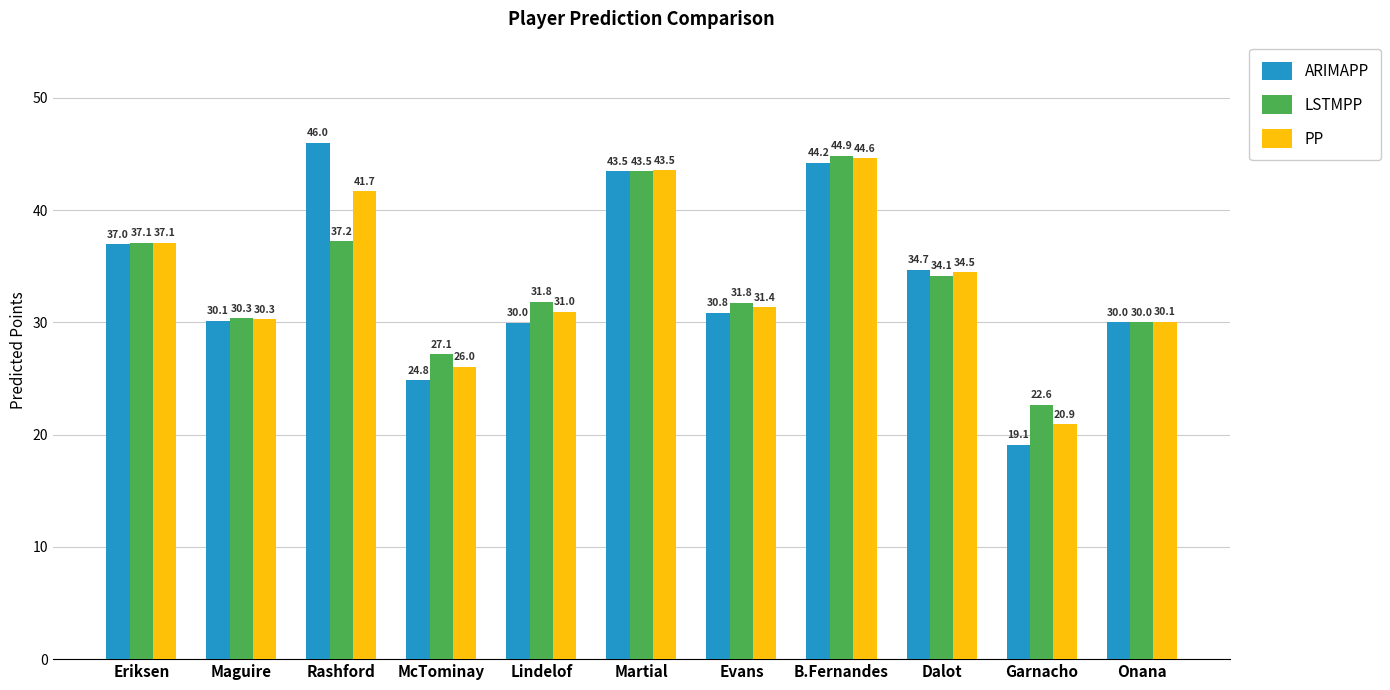

What is the label of the 3rd bar from the left?

Rashford